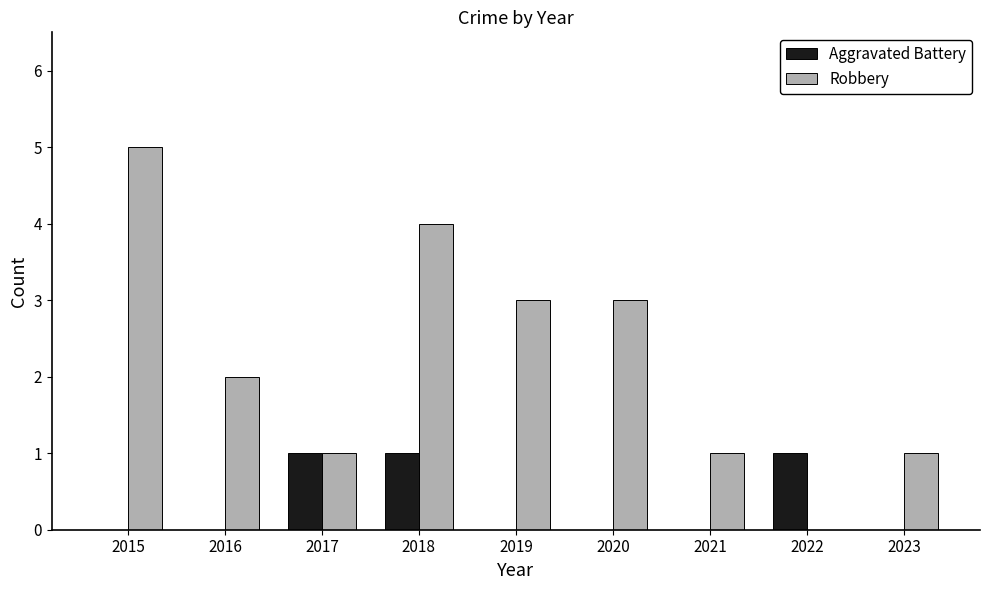

Which series has the largest range (max minus min)?

Robbery